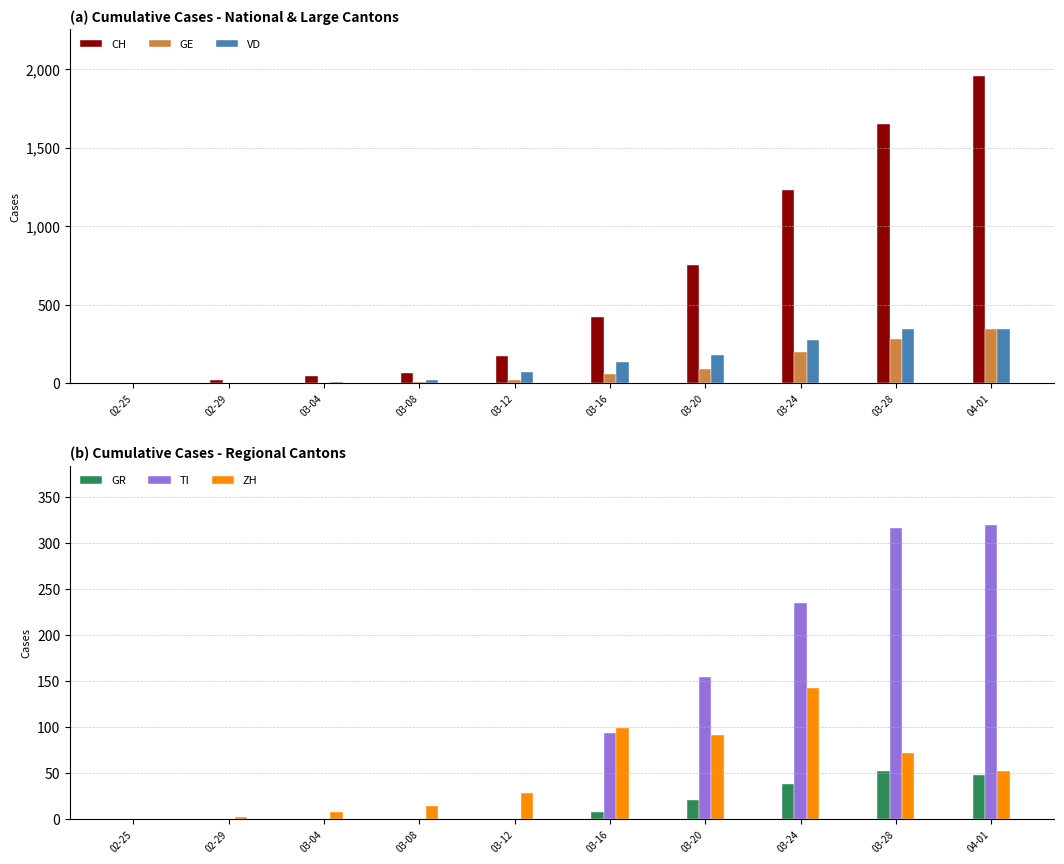

What position from the left is 04-01?

10